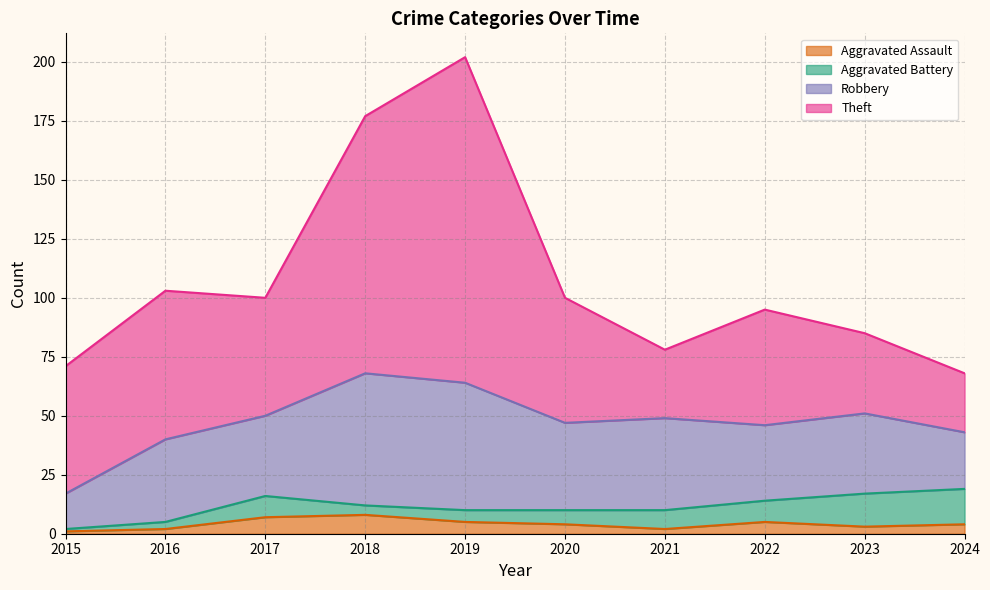

Does the chart display data point markers on the line(s)?

No